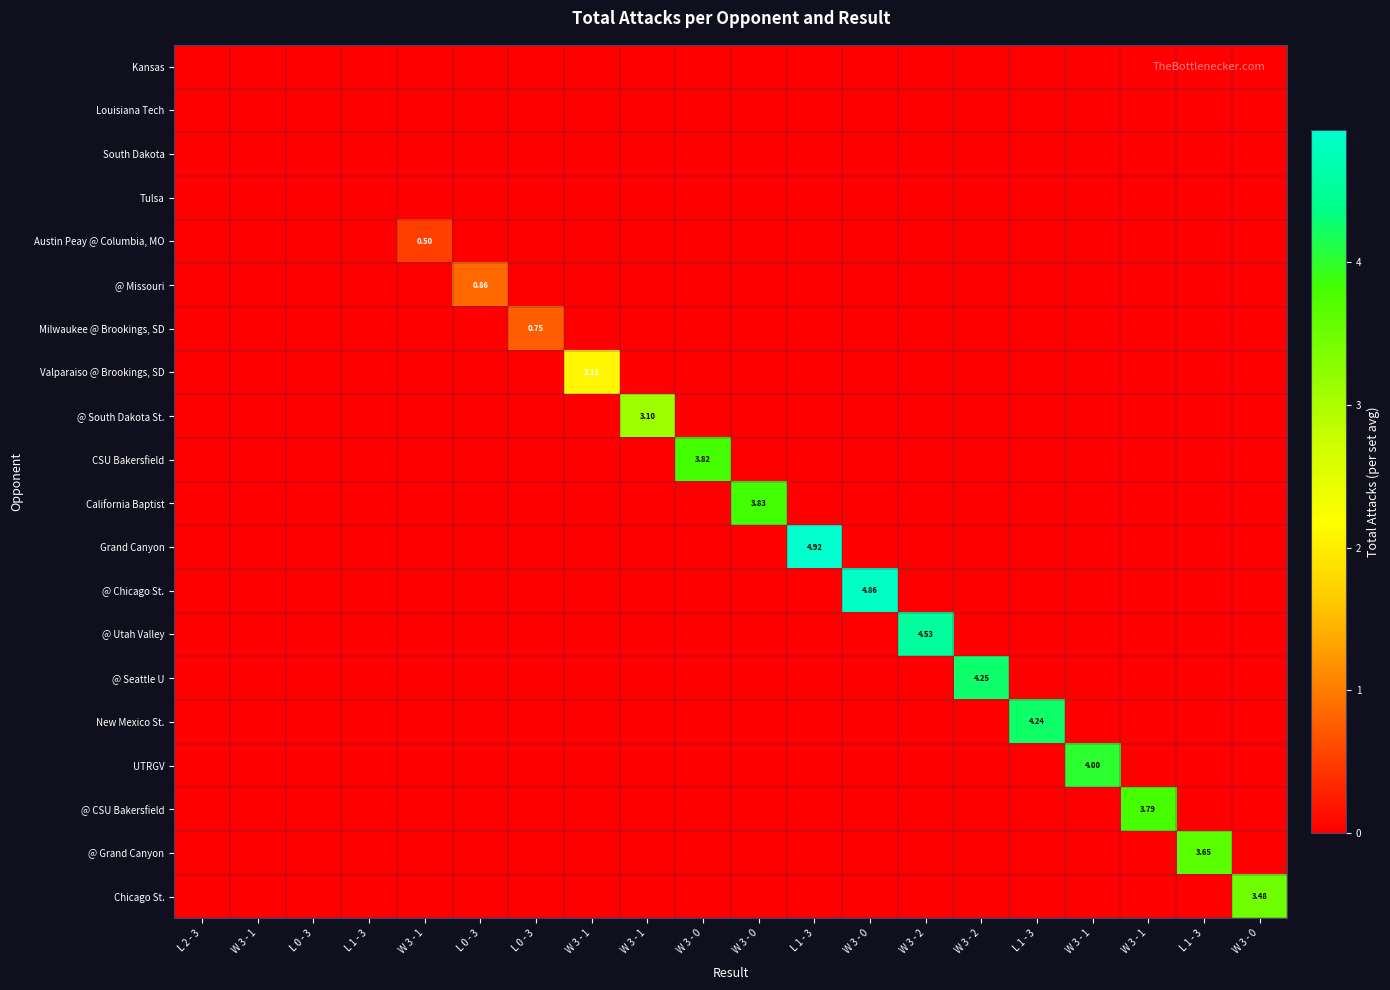

At which category does the chart reach its minimum across all series?

L 2 - 3